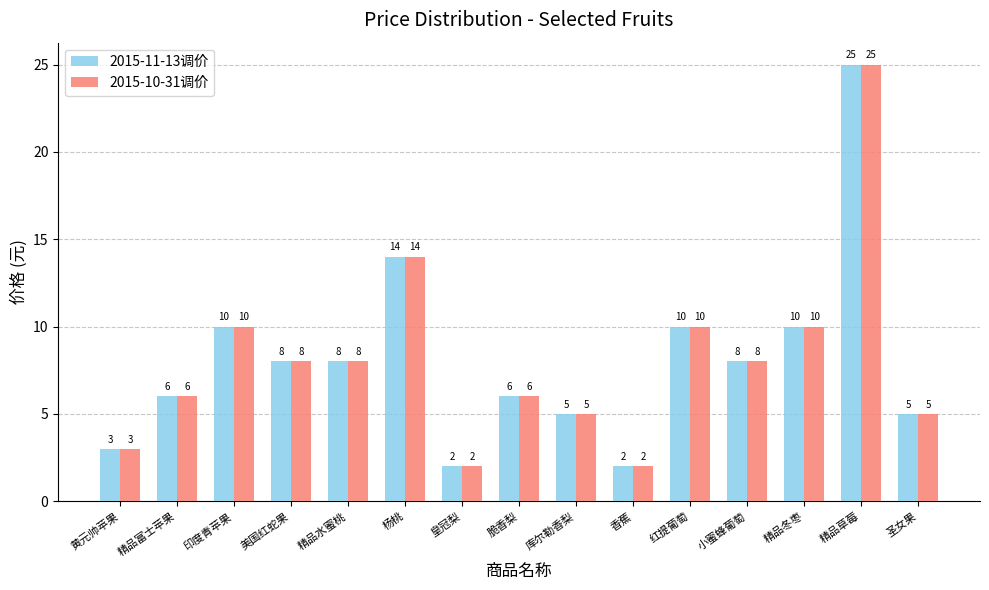

What is the label of the 9th bar from the right?

皇冠梨